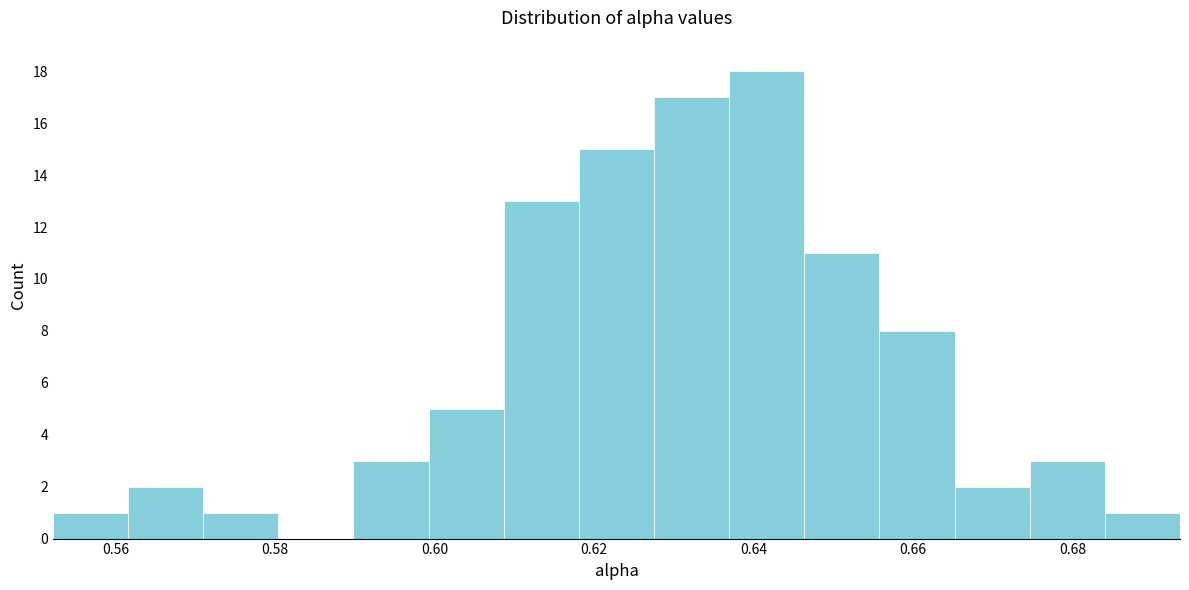

Reading left to right, transcribe this chart: for each bar, give the range it covers on the x-axis and its height. Neither the bar edges nor the heights are printed on the chart, so give them approximately, as read against the axes.

0.552 to 0.562: 1
0.562 to 0.572: 2
0.572 to 0.580: 1
0.580 to 0.590: 0
0.590 to 0.600: 3
0.600 to 0.608: 5
0.608 to 0.618: 13
0.618 to 0.628: 15
0.628 to 0.636: 17
0.636 to 0.646: 18
0.646 to 0.656: 11
0.656 to 0.666: 8
0.666 to 0.674: 2
0.674 to 0.684: 3
0.684 to 0.694: 1